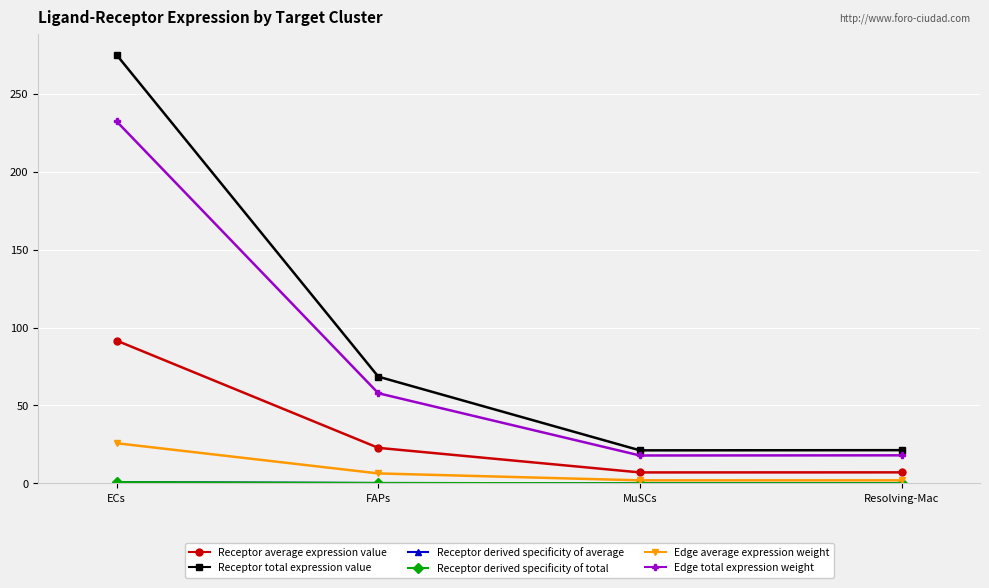

What is the lowest value of the Edge average expression weight series?

2.0